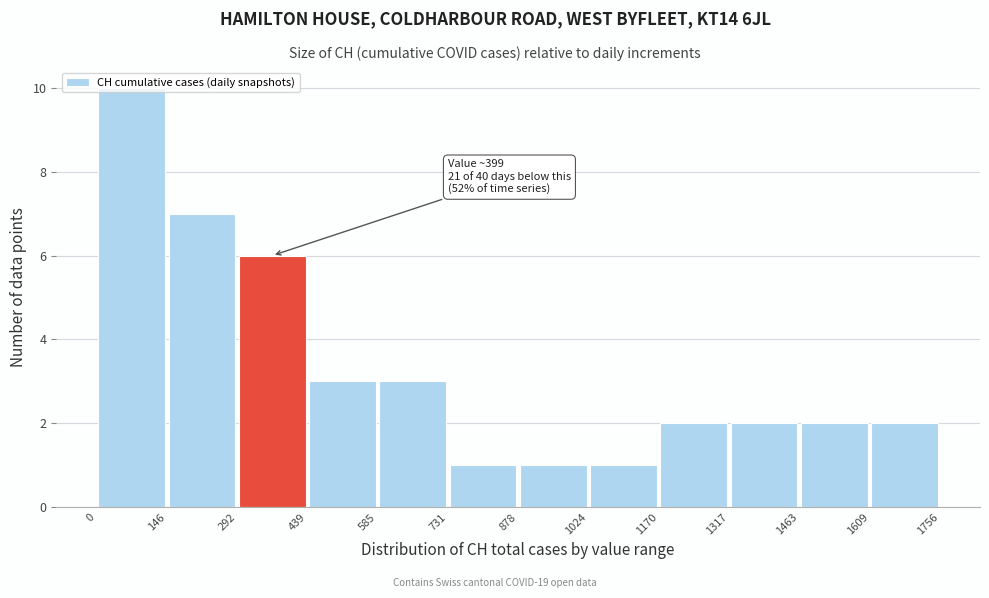

Which range on the x-axis has the tallest bar?

0 to 146